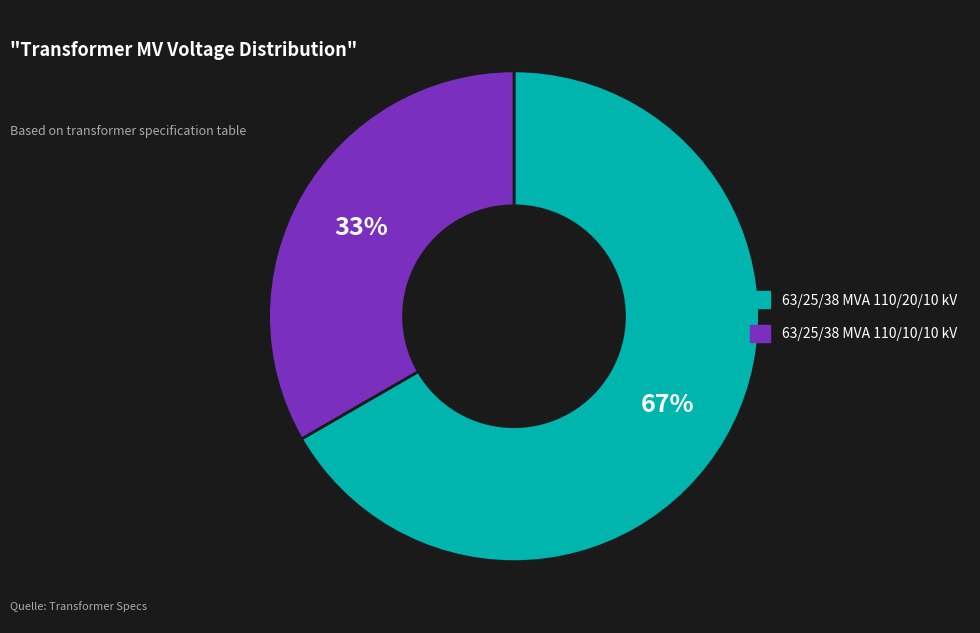

To the nearest percent, what is the combined percentage of 63/25/38 MVA 110/20/10 kV and 63/25/38 MVA 110/10/10 kV?

100%